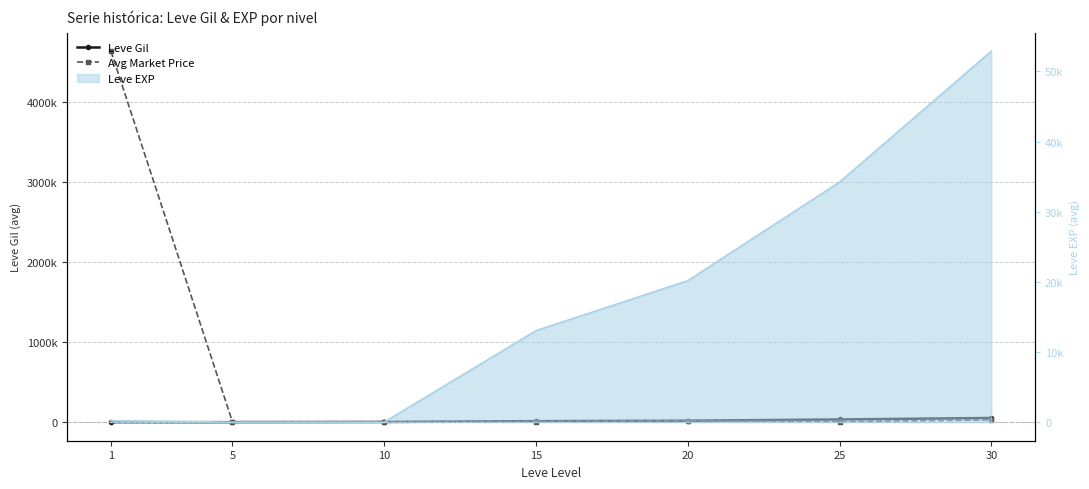

At how many categories does at least one series exceed 4549298?

1